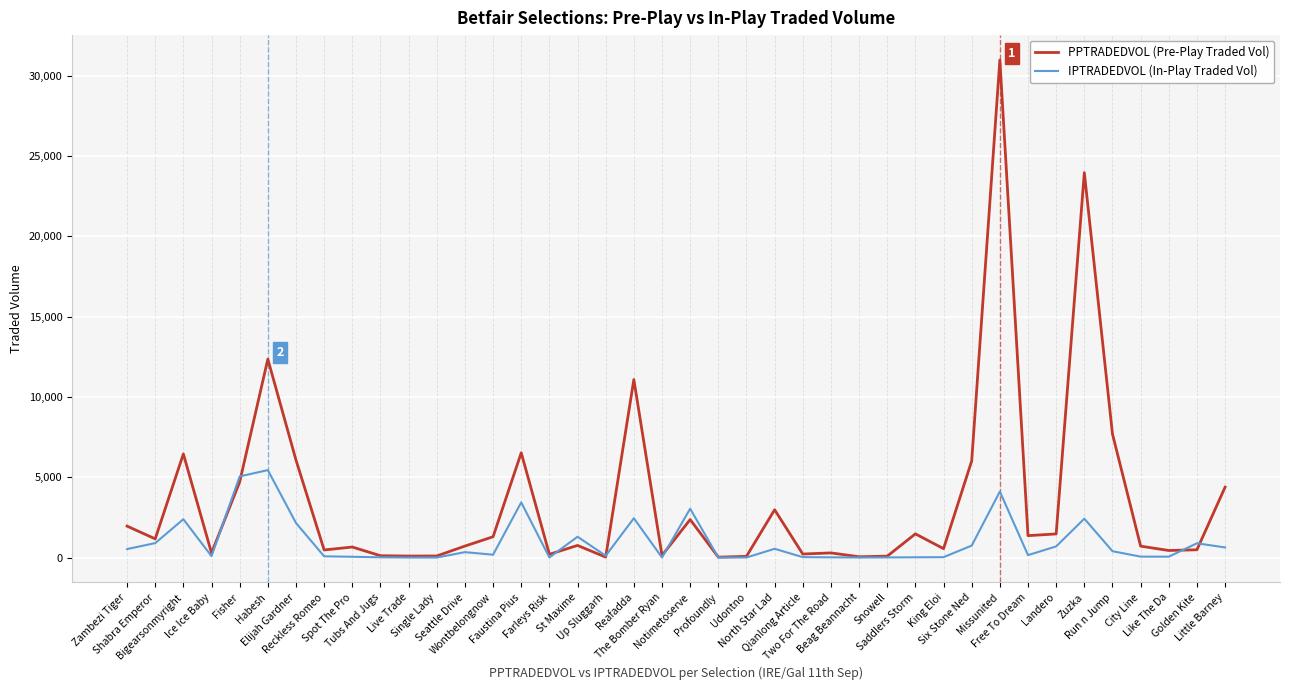

What is the average value of the PPTRADEDVOL (Pre-Play Traded Vol) series?

3520.1